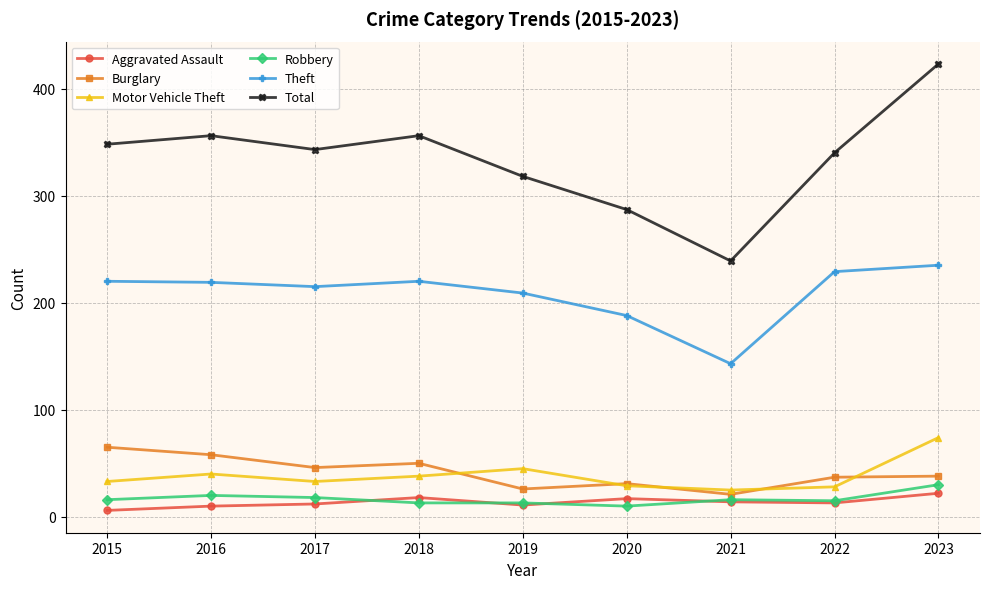

Which series has the largest total across all categories?

Total